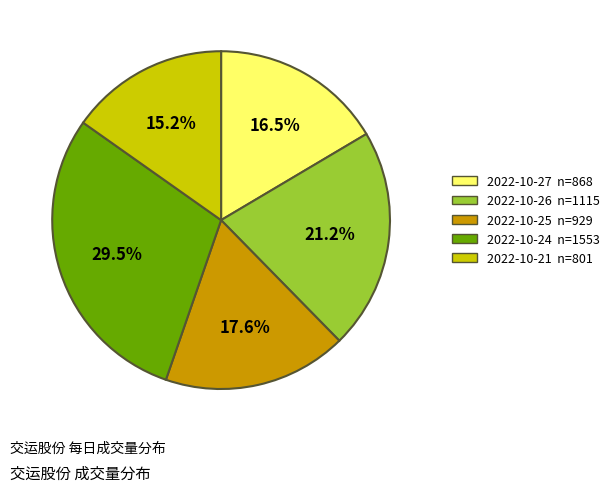

To the nearest percent, what is the average slice percentage?

20%